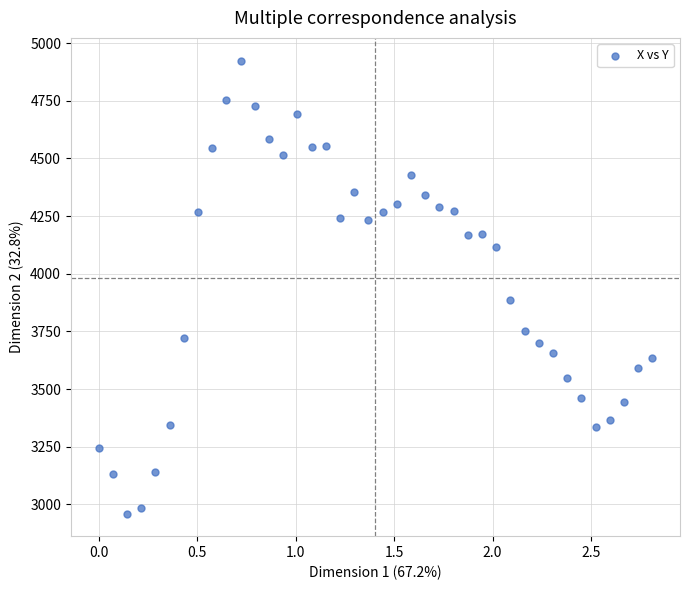

What Y value in the scatter plot is closest to 3942?

3884.4